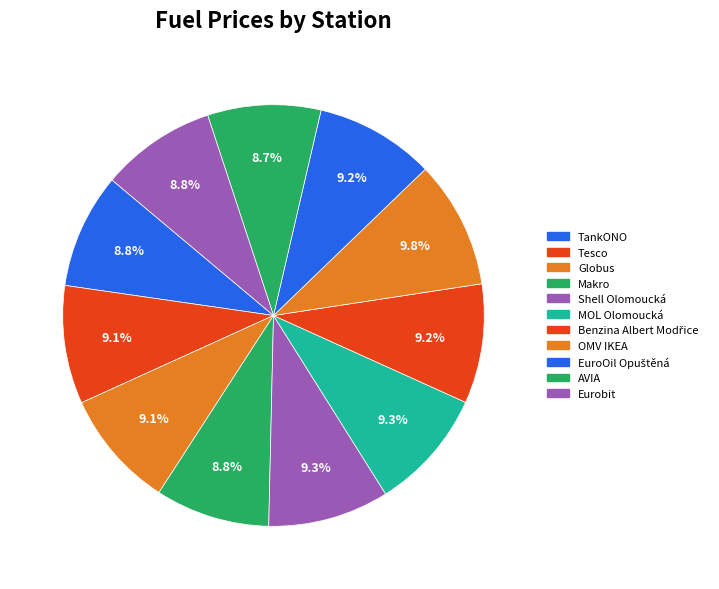

Is there a majority slice in this chart?

No